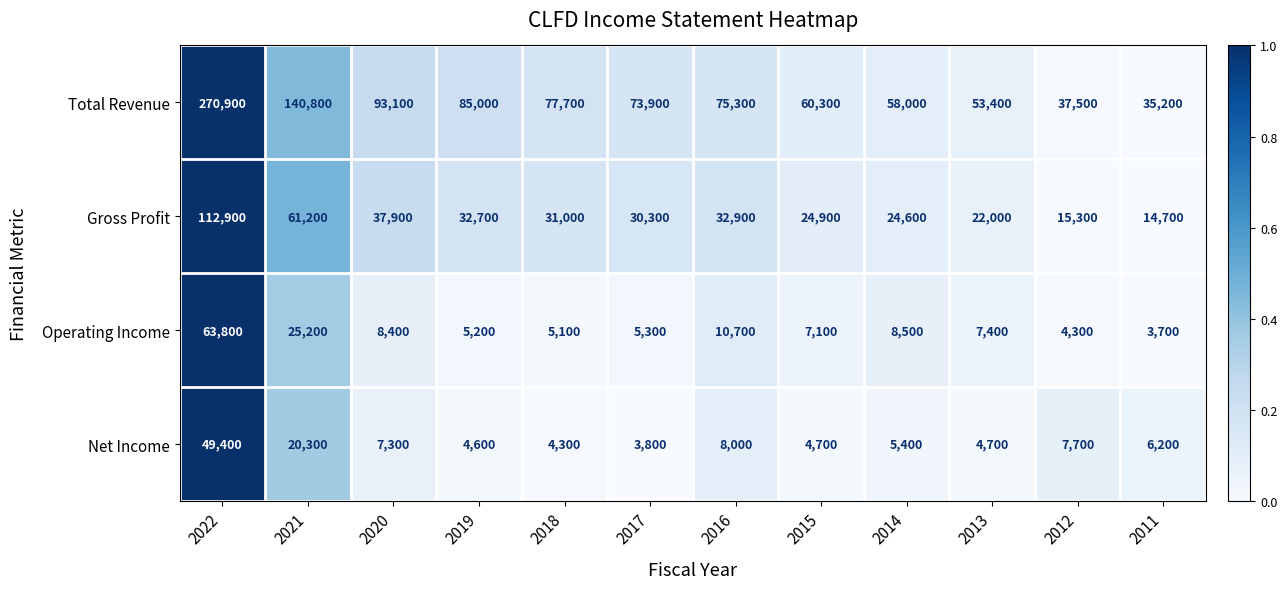

Rank the series at 2013 from highest to lowest value.

Total Revenue, Gross Profit, Operating Income, Net Income